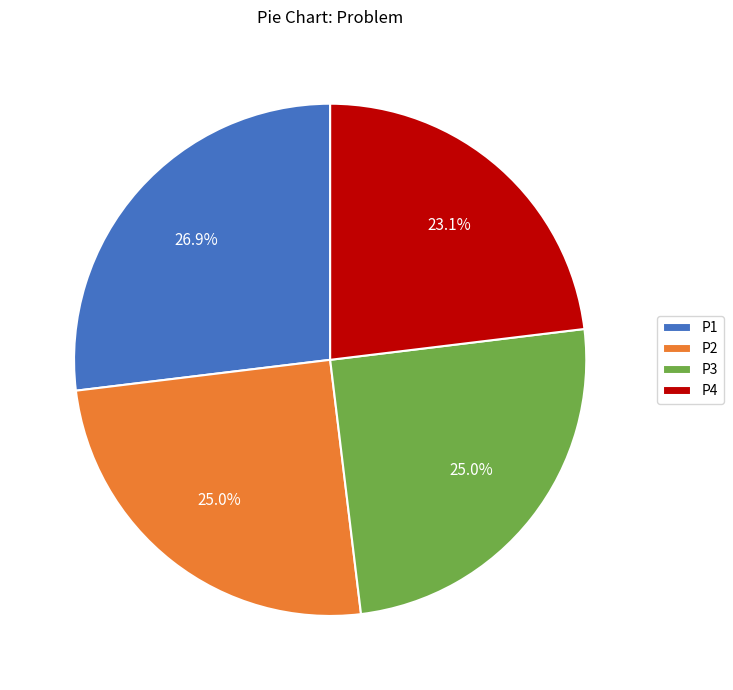

To the nearest percent, what portion does P3 represent?

25%